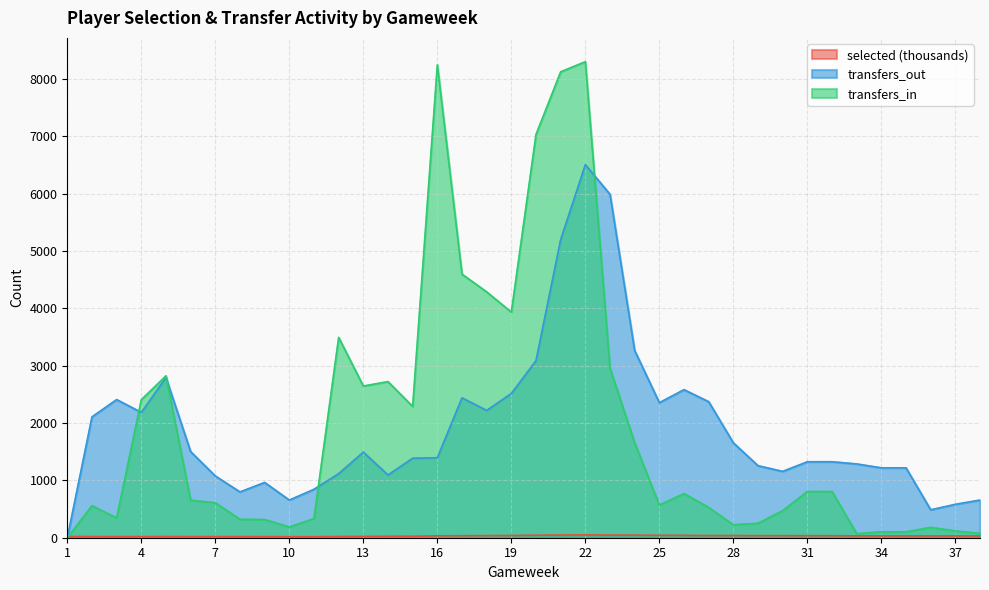

What is the sum of the selected values at 20 and 5?

63.9